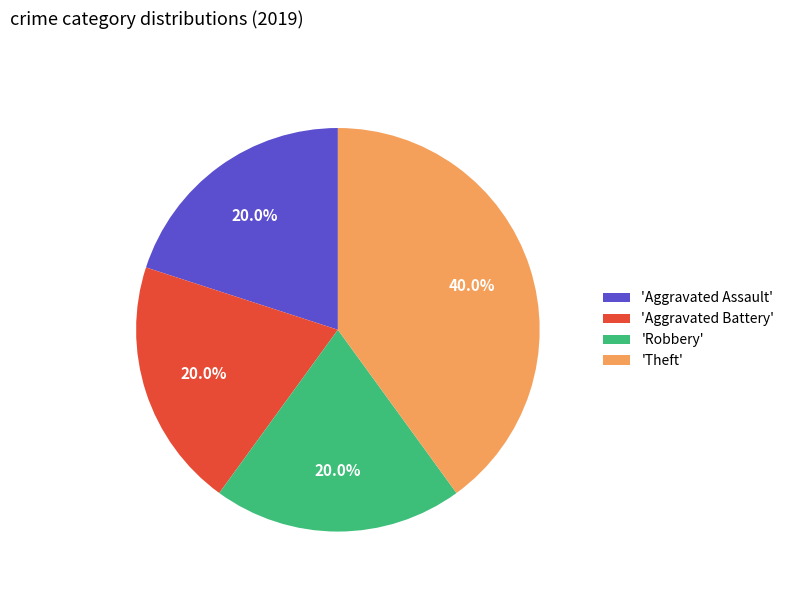

What is the ratio of the value at 'Robbery' to the value at 'Theft'?

0.5